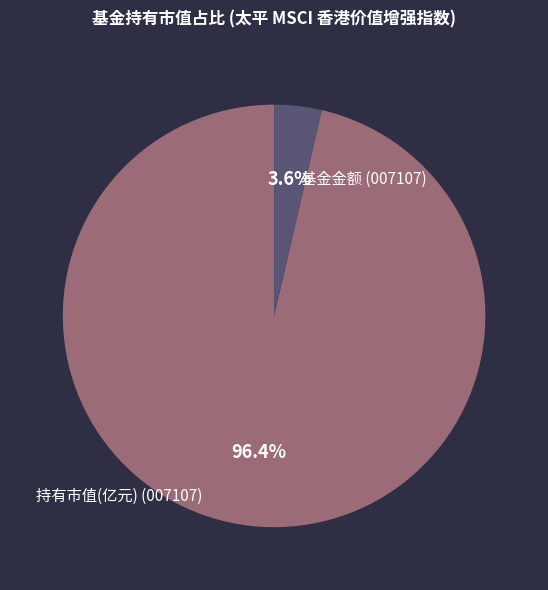

How many segments does this pie chart have?

2